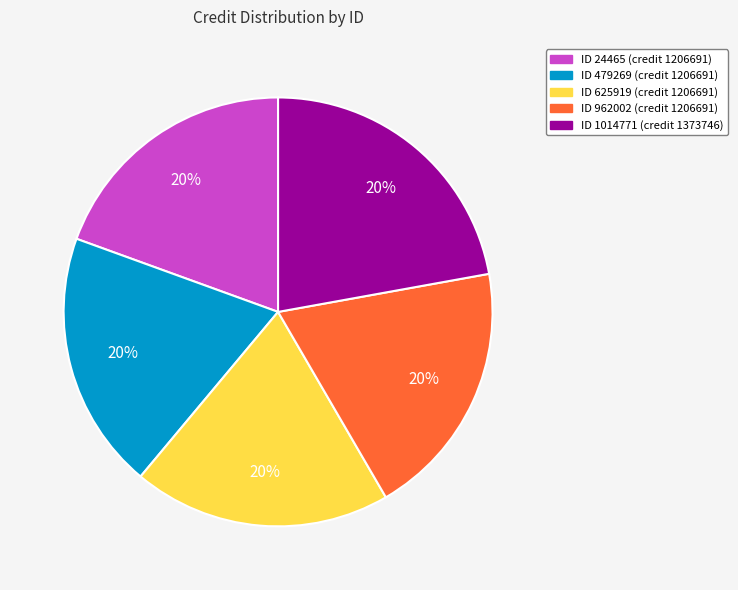

Is 625919 the majority of the pie?

No